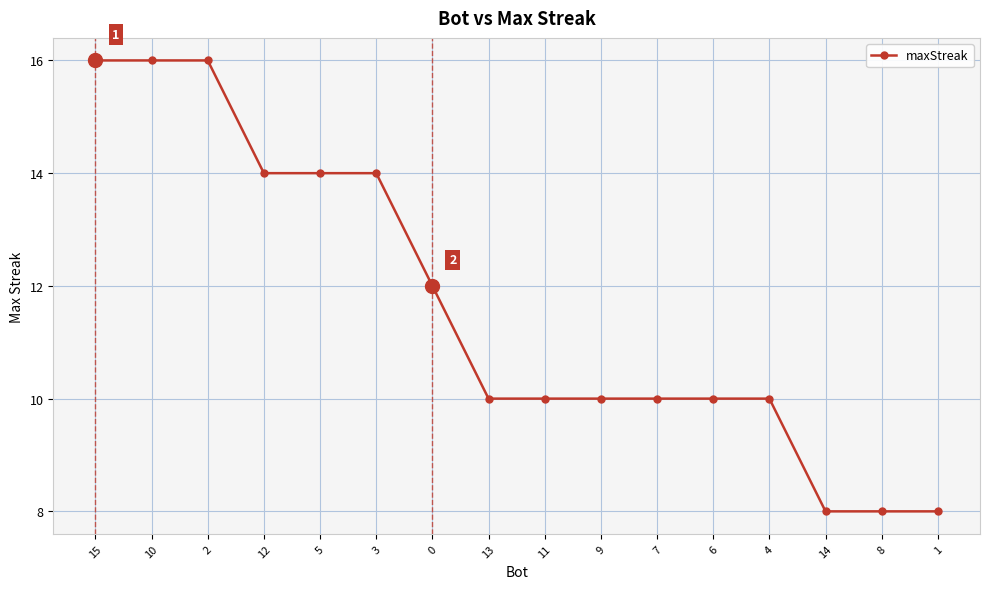

What is the ratio of the value at 8 to the value at 4?

0.8